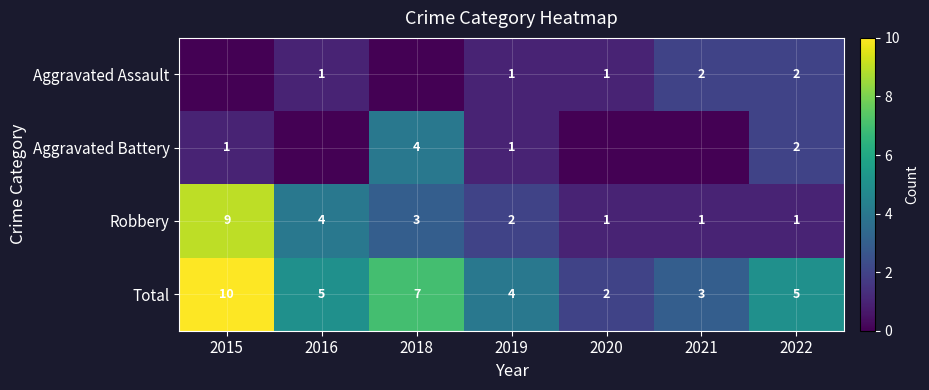

At how many categories does at least one series exceed 8?

1